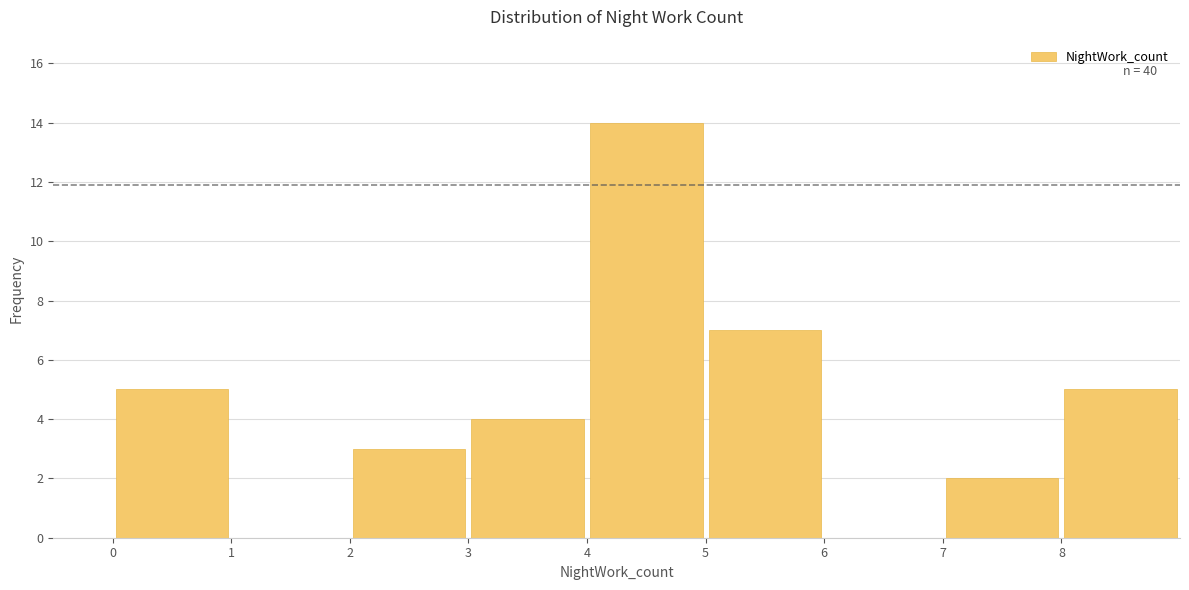

Which range on the x-axis has the tallest bar?

4 to 5